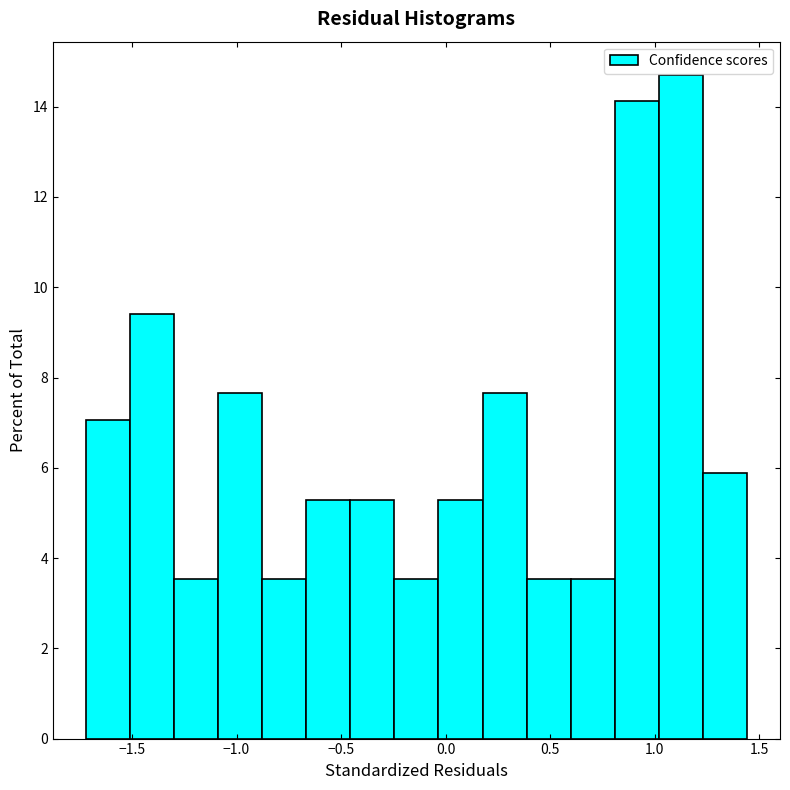

Over which range of the x-axis is the bar tallest?

1.00 to 1.25